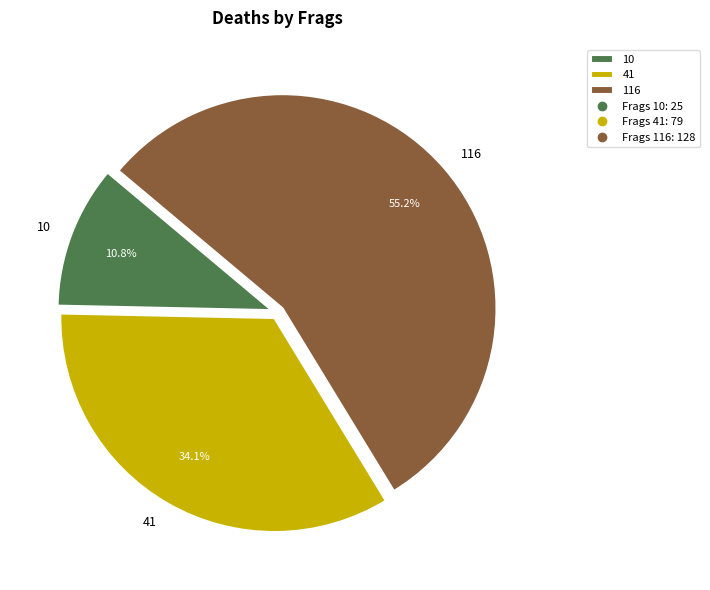

The 10 slice represents 24% of the pie. True or false?

False